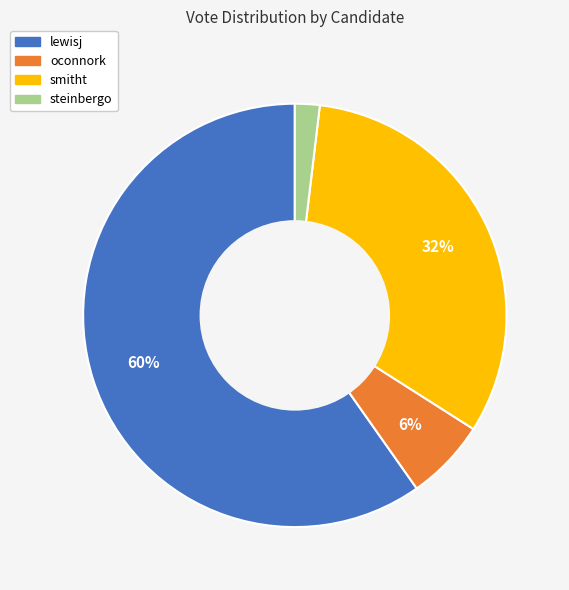

Rank the categories by value from lowest to highest.

steinbergo, oconnork, smitht, lewisj